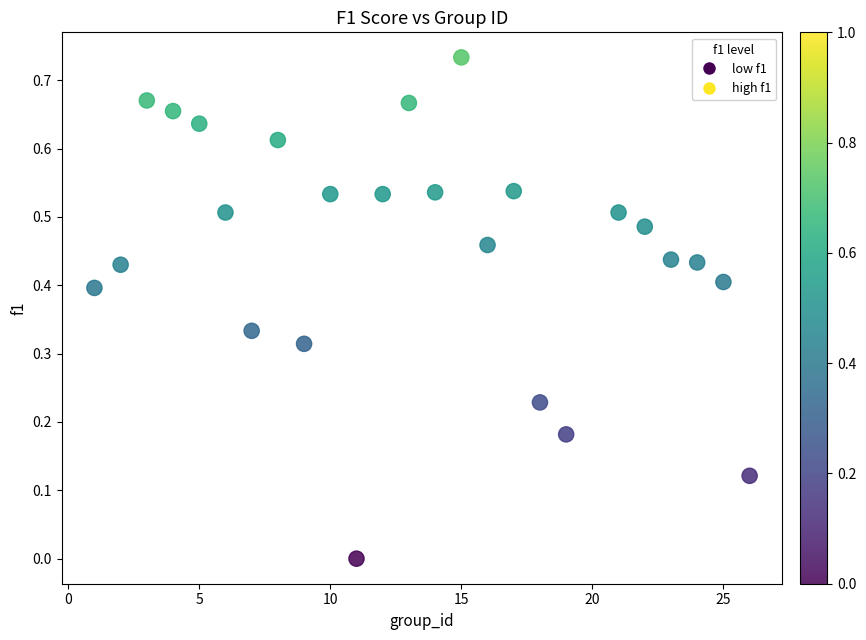

What is the range of X values (max minus min)?

25.0